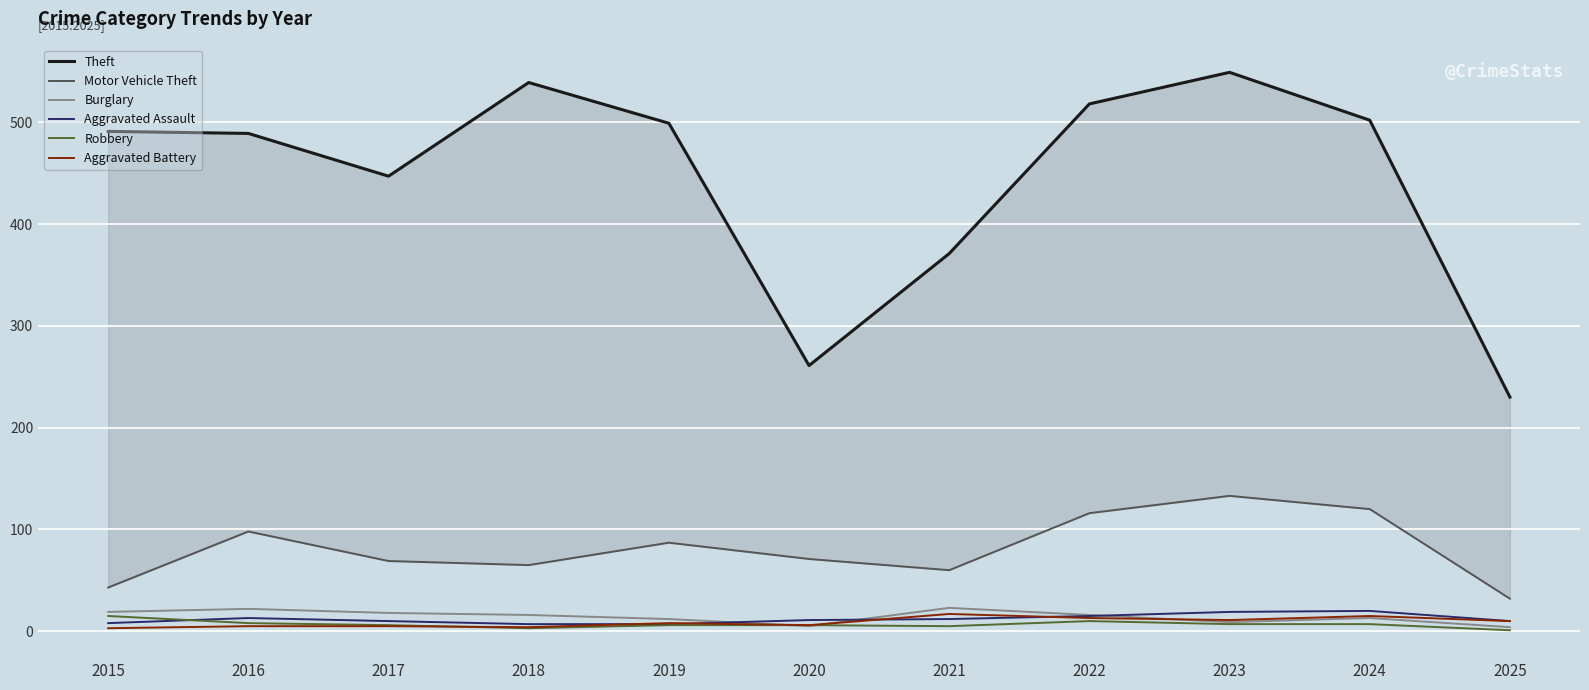

True or false: Theft has more than 1 interior local peaks.

True